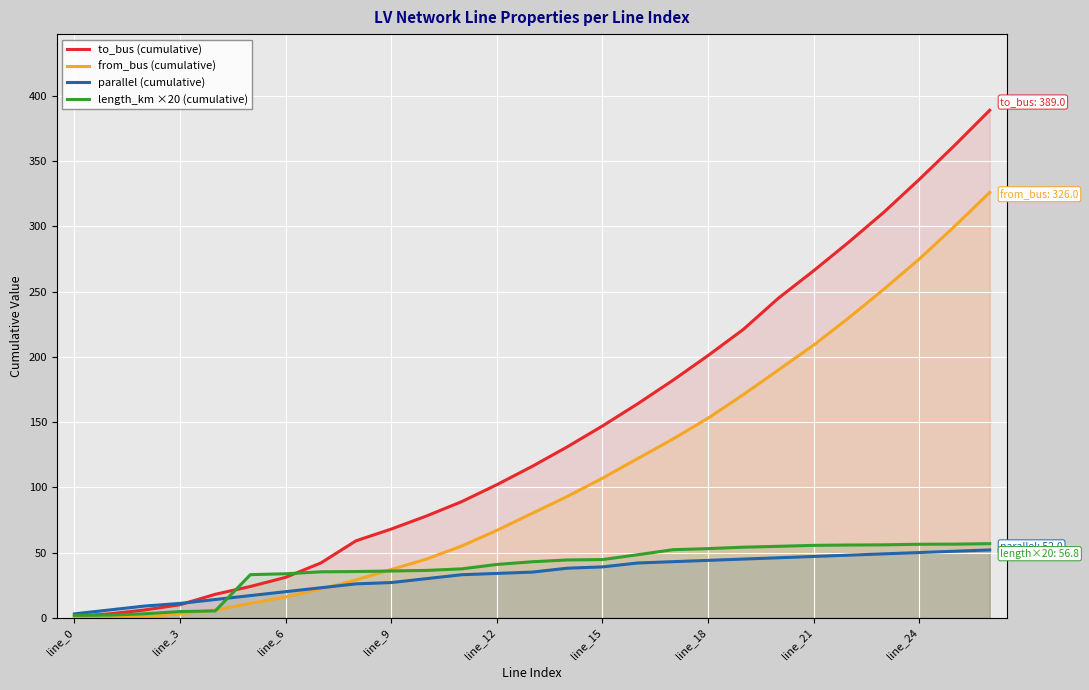

Which series has the widest spread of values?

to_bus (cumulative)